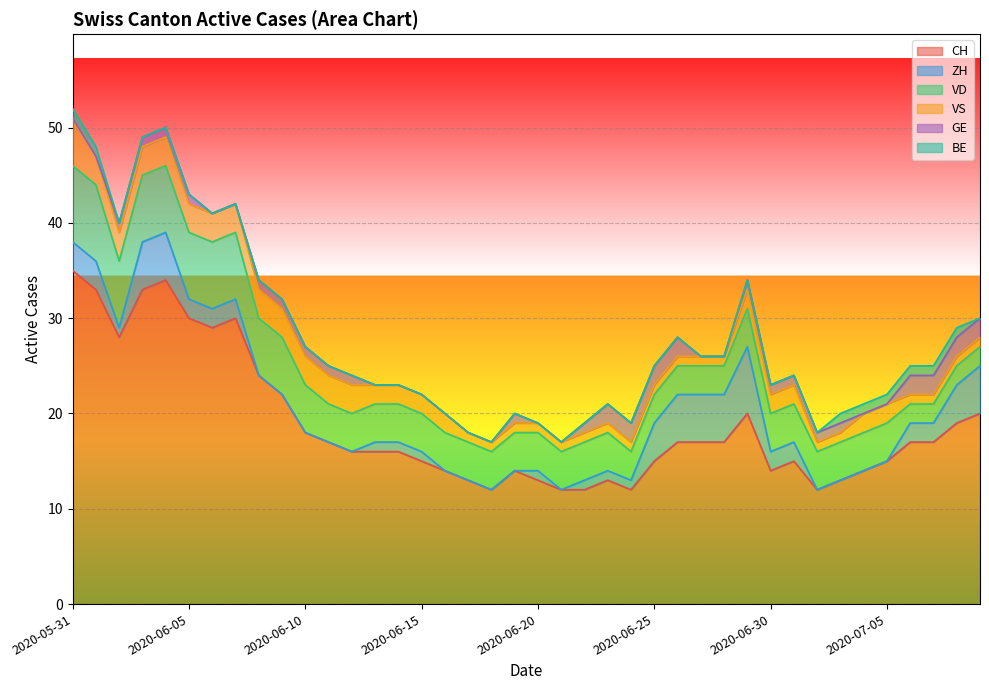

Which series has the largest total across all categories?

CH